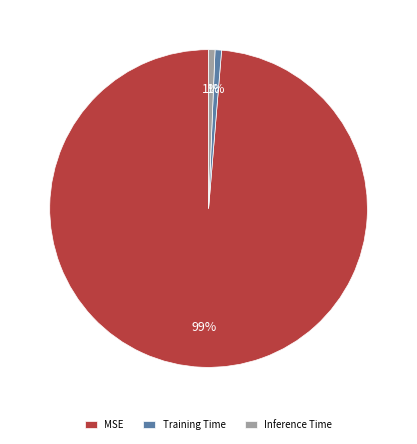

Count the number of slices in the pie.

3